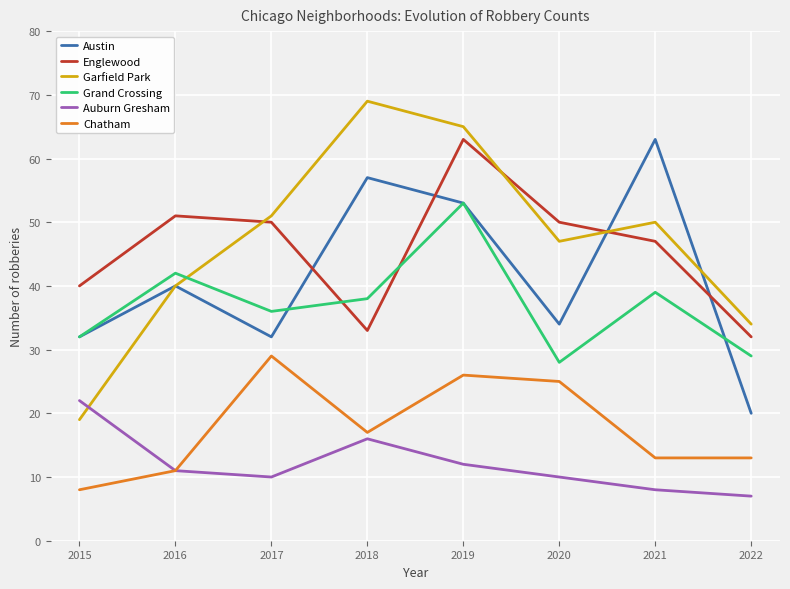

True or false: Grand Crossing and Englewood cross at least once.

True